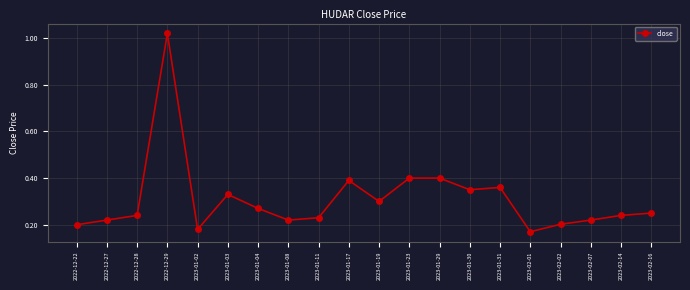

Which category has the highest value across all series?

2022-12-29